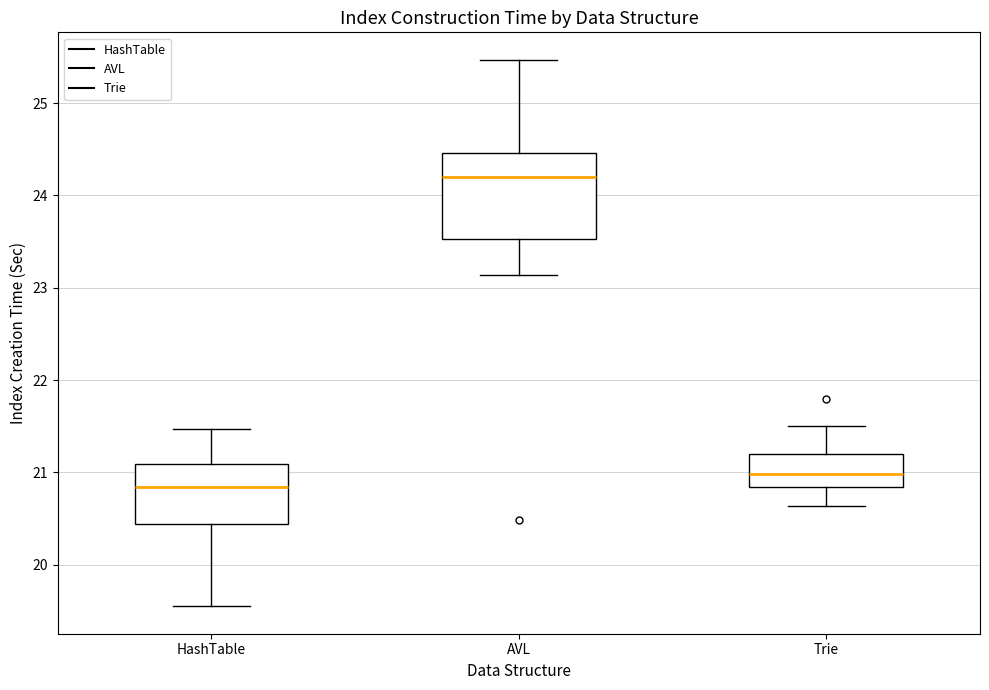

Reading left to right, read every box against the y-axis: the position of its median line, the range the box covers, and the ends of its whiskers. The values are not printed on the chart, so give them approximately, as read against the axis.

HashTable: median 20.8, box 20.4 to 21.1, whiskers 19.5 to 21.5
AVL: median 24.2, box 23.5 to 24.5, whiskers 23.1 to 25.5
Trie: median 21.0, box 20.8 to 21.2, whiskers 20.6 to 21.5